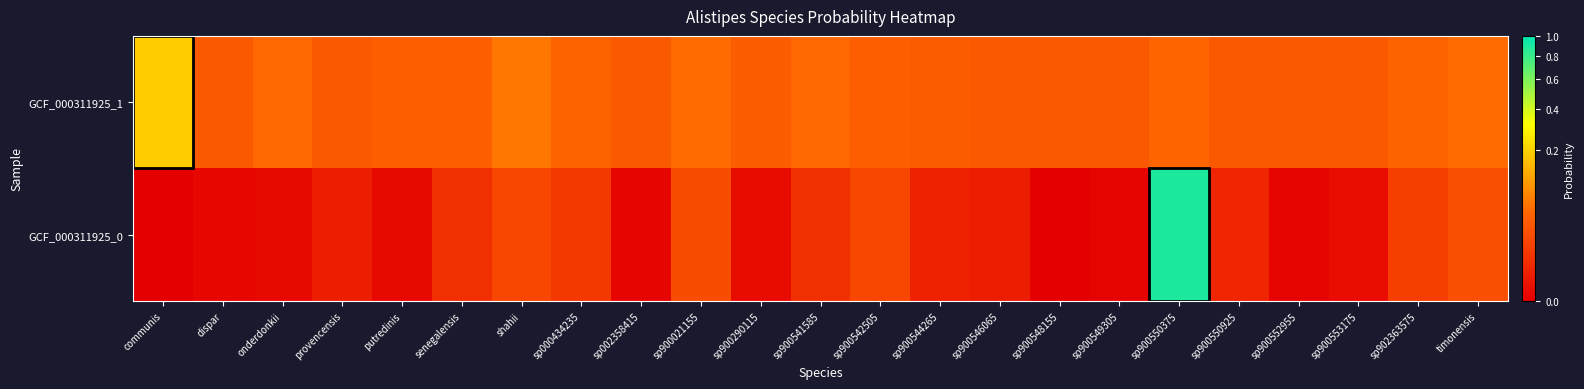

Between provencensis and sp900553175, which series saw the biggest shift?

GCF_000311925_0